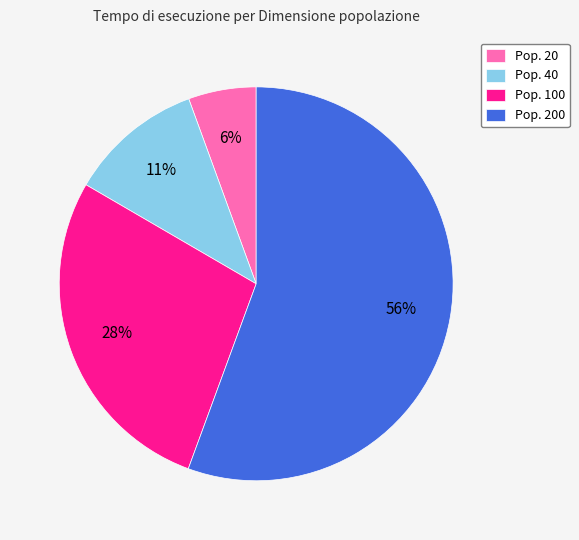

Rank the categories by value from highest to lowest.

Pop. 200, Pop. 100, Pop. 40, Pop. 20